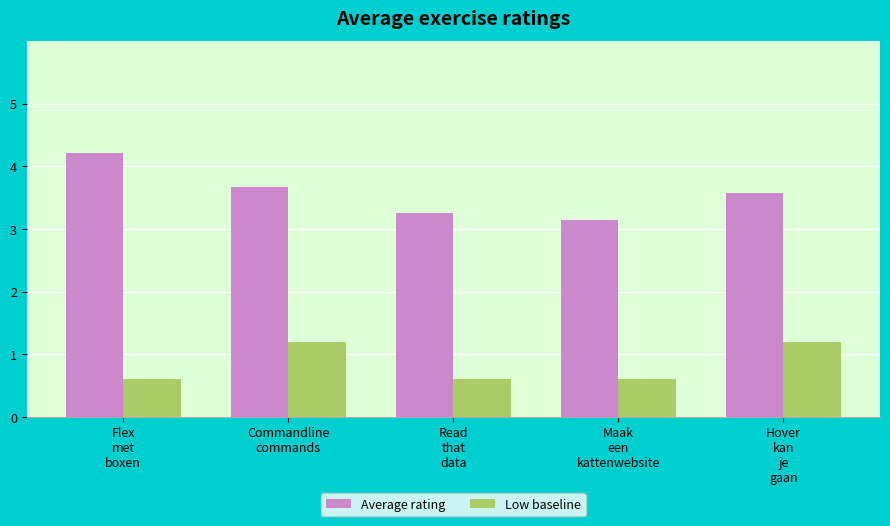

Count the Low baseline values in the range 0 to 1.

3